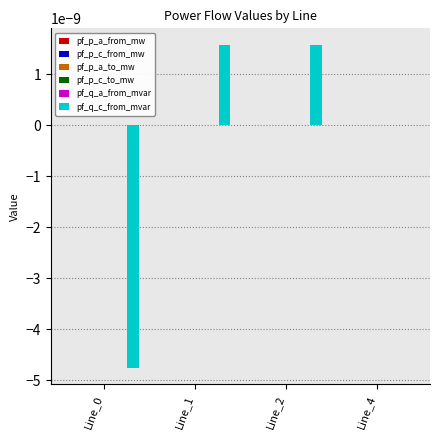

Which series changed the most between Line_0 and Line_4?

pf_q_c_from_mvar